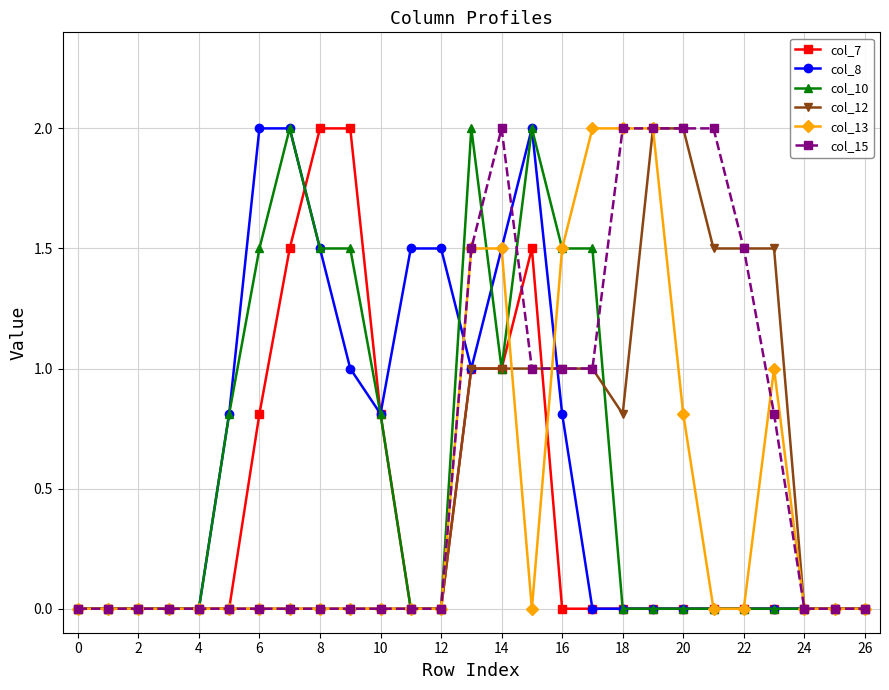

What is the greatest value displayed?

2.0